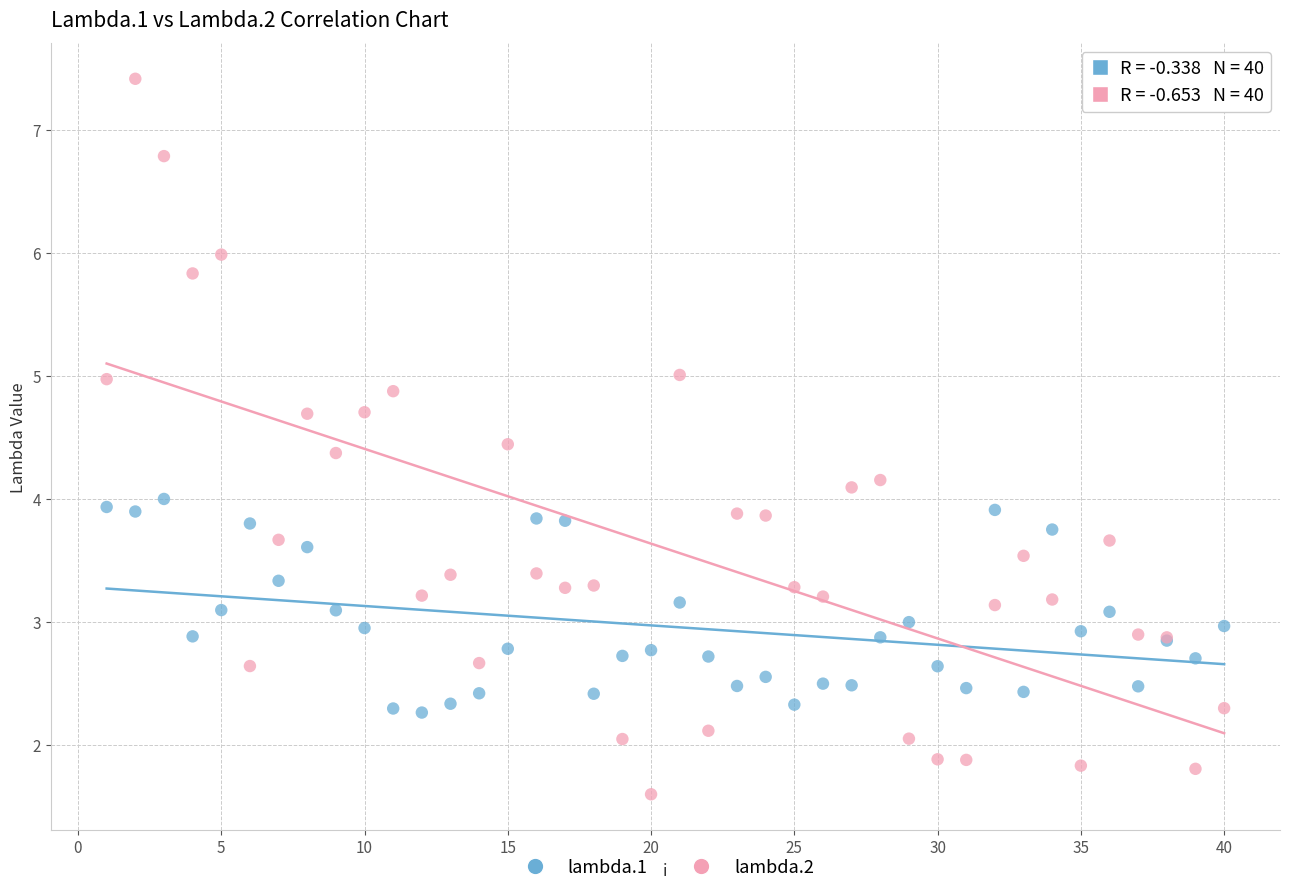

Which series reaches the minimum Y coordinate?

lambda.2